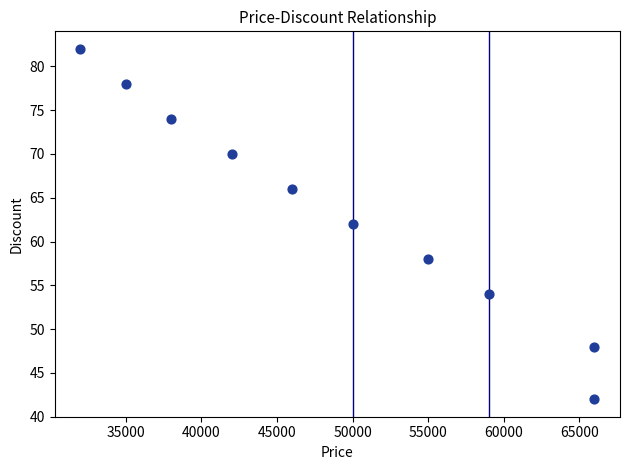

What is the average Y value?

63